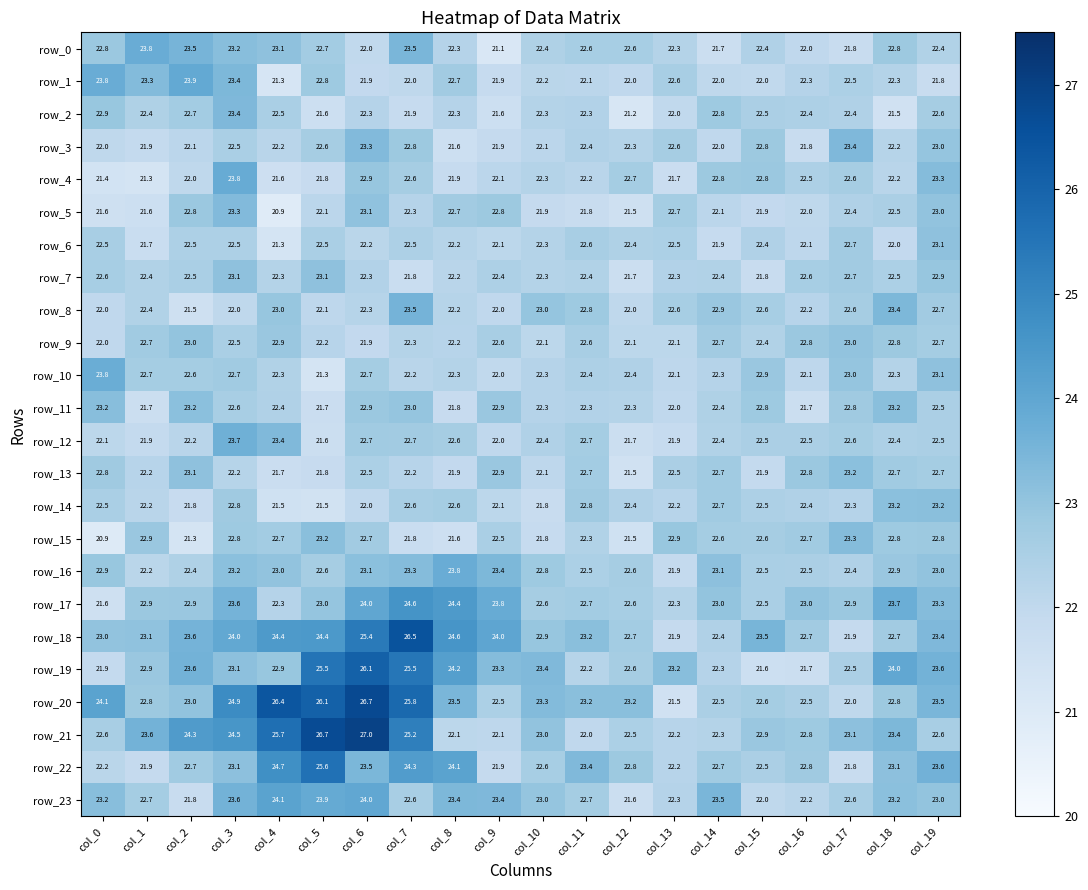

True or false: row_10 has a value of 13.9 at col_11.

False